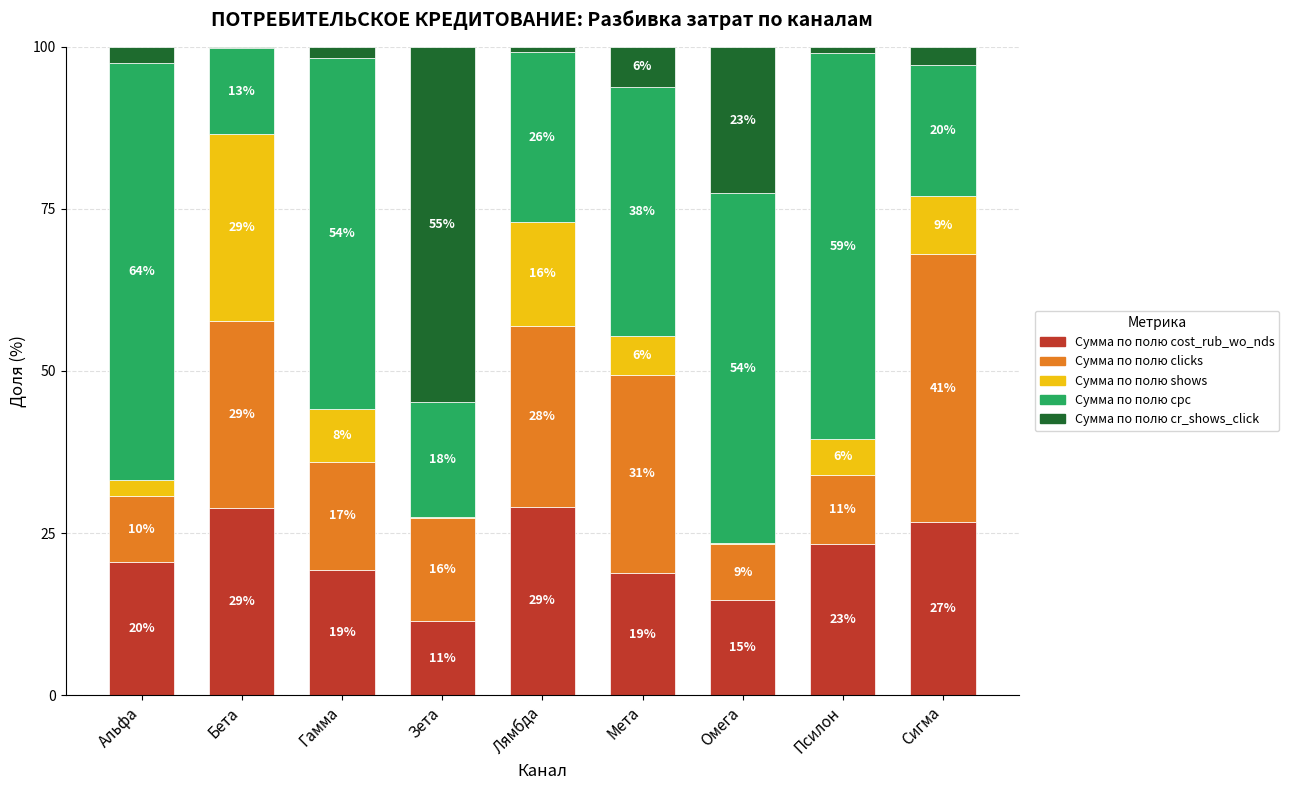

What is the difference between the maximum and minimum values in the Сумма по полю clicks series?

32.7